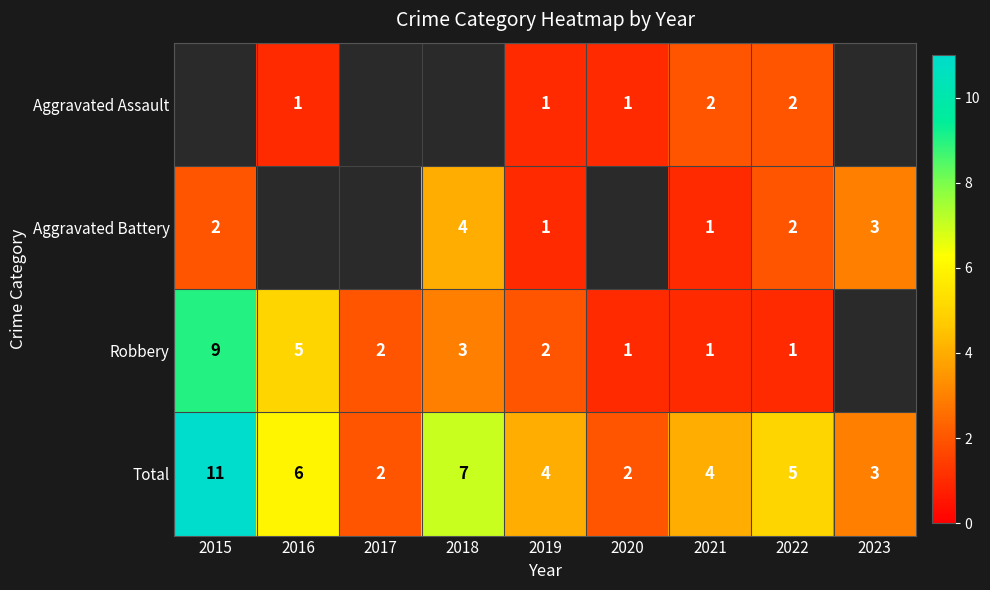

What is the spread (max minus min) of values at 2019?

3